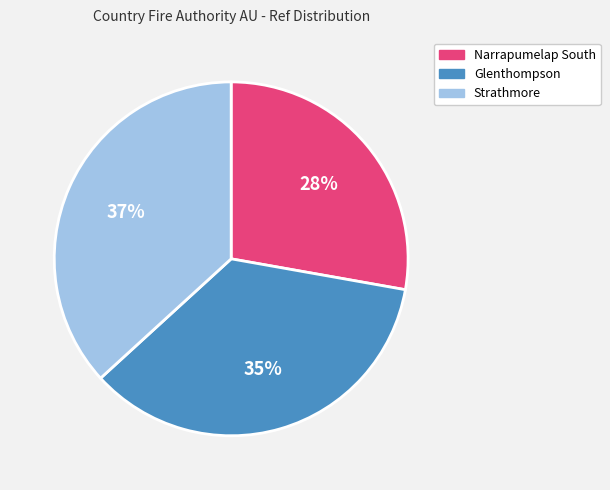

How many slices are in this pie chart?

3